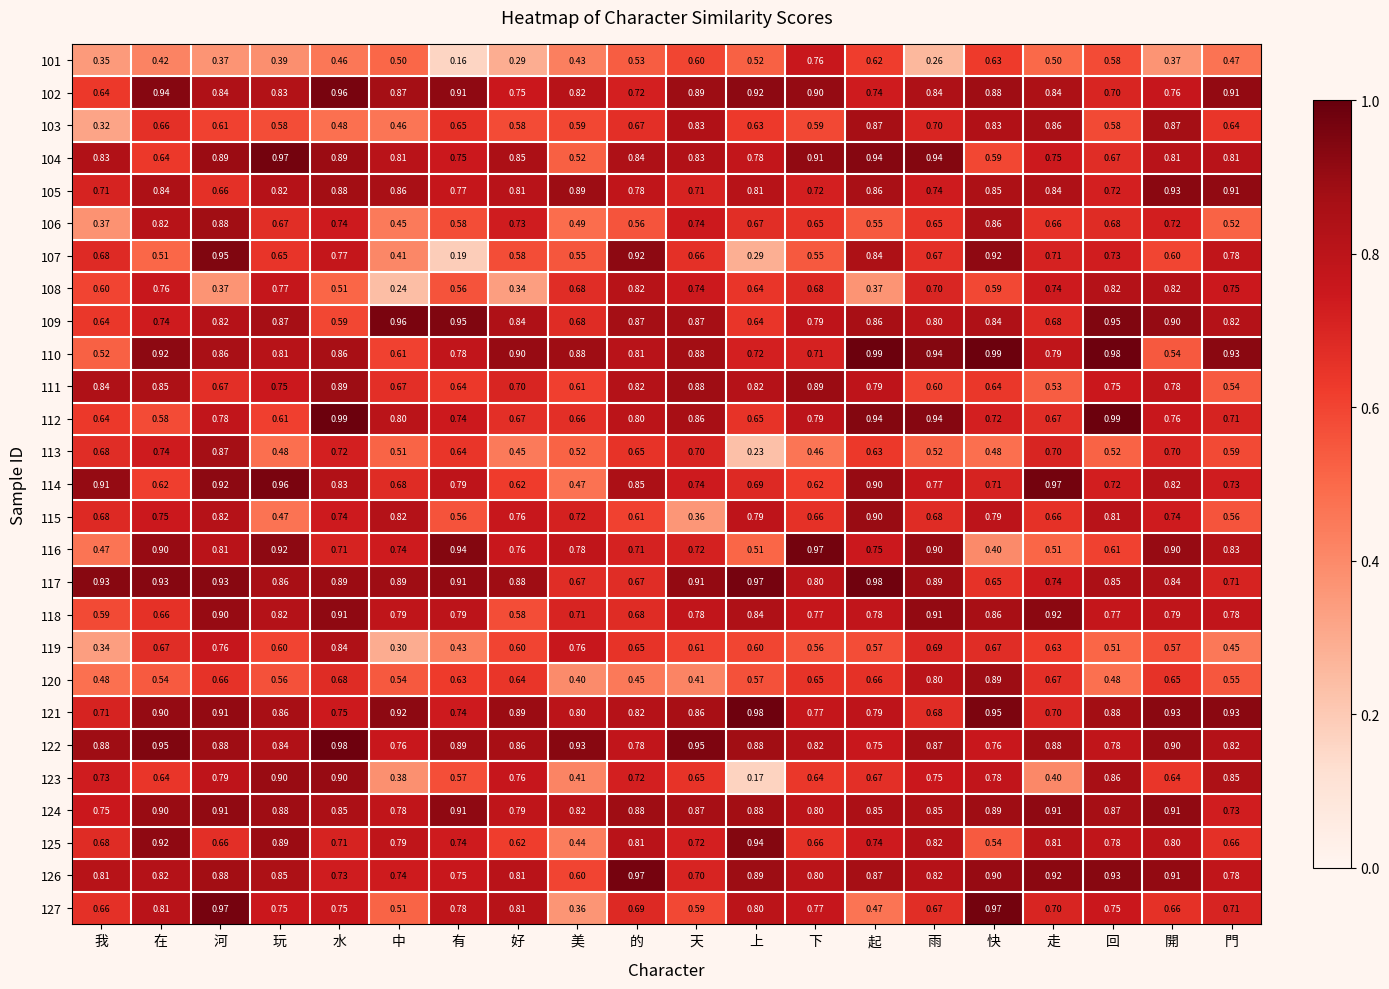

At which category does the chart reach its minimum across all series?

有